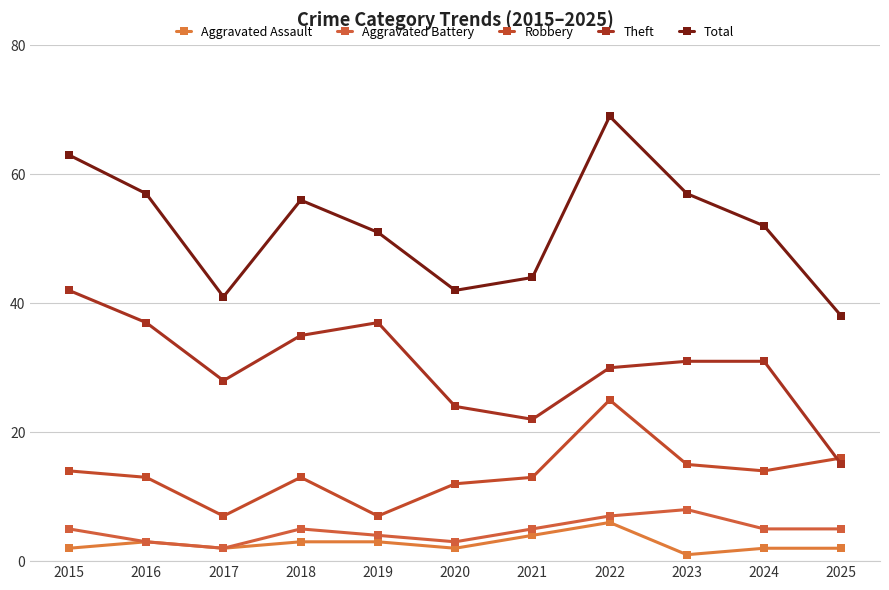

Is it true that Aggravated Battery equals 4 at 2019?

True